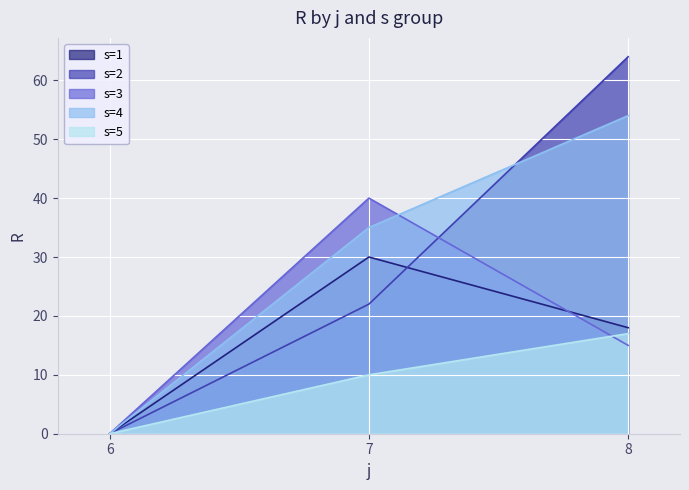

The value of s=1 at 7 is 30. True or false?

True